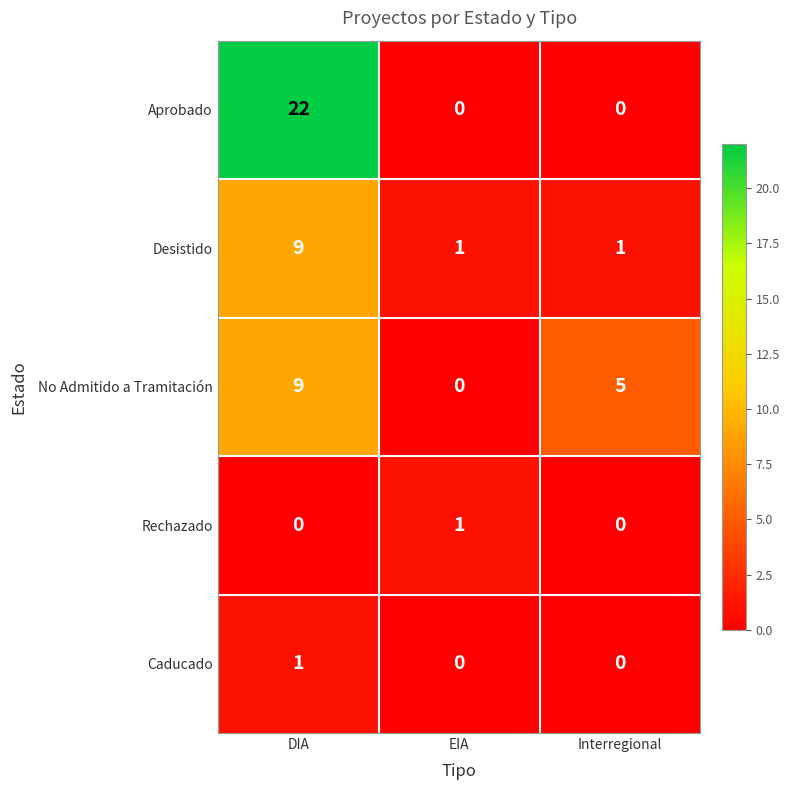

Reading left to right, list all the values displayed in this chart.

Aprobado: 22	0	0
Desistido: 9	1	1
No Admitido a Tramitación: 9	0	5
Rechazado: 0	1	0
Caducado: 1	0	0